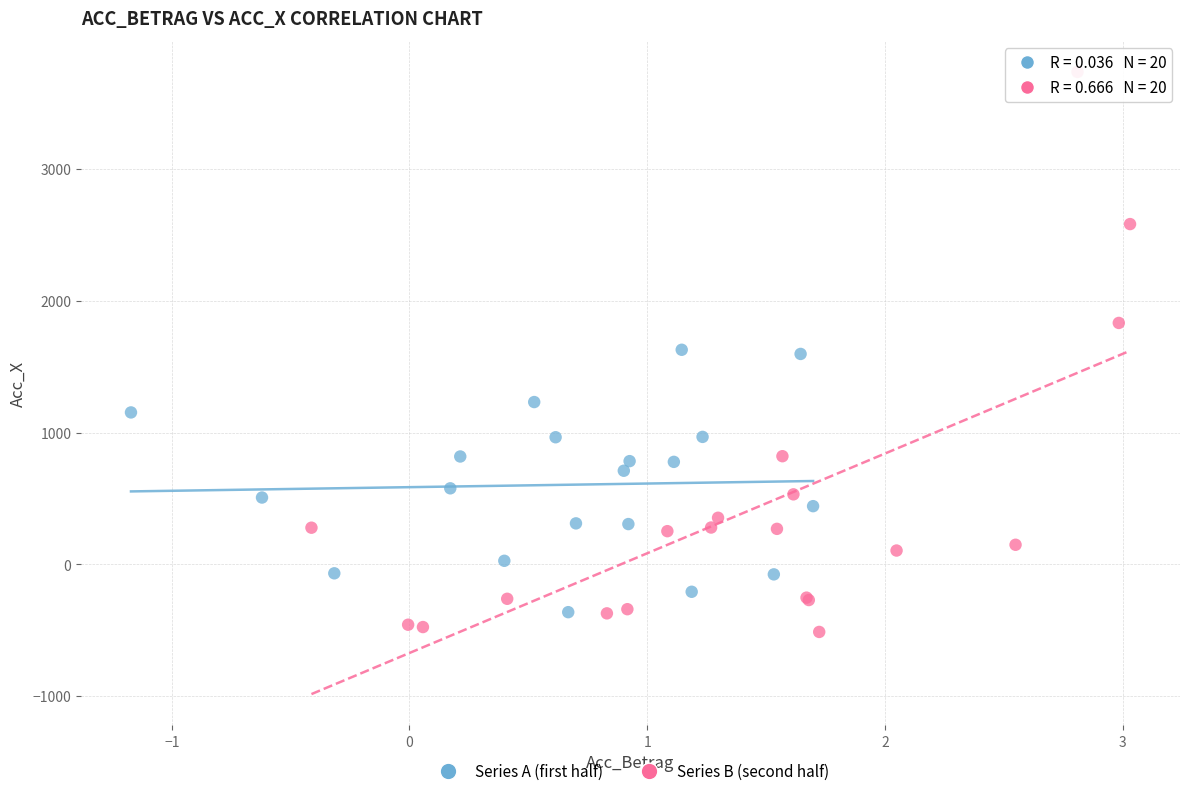

Which series has the largest Y range (max minus min)?

Series B (second half)